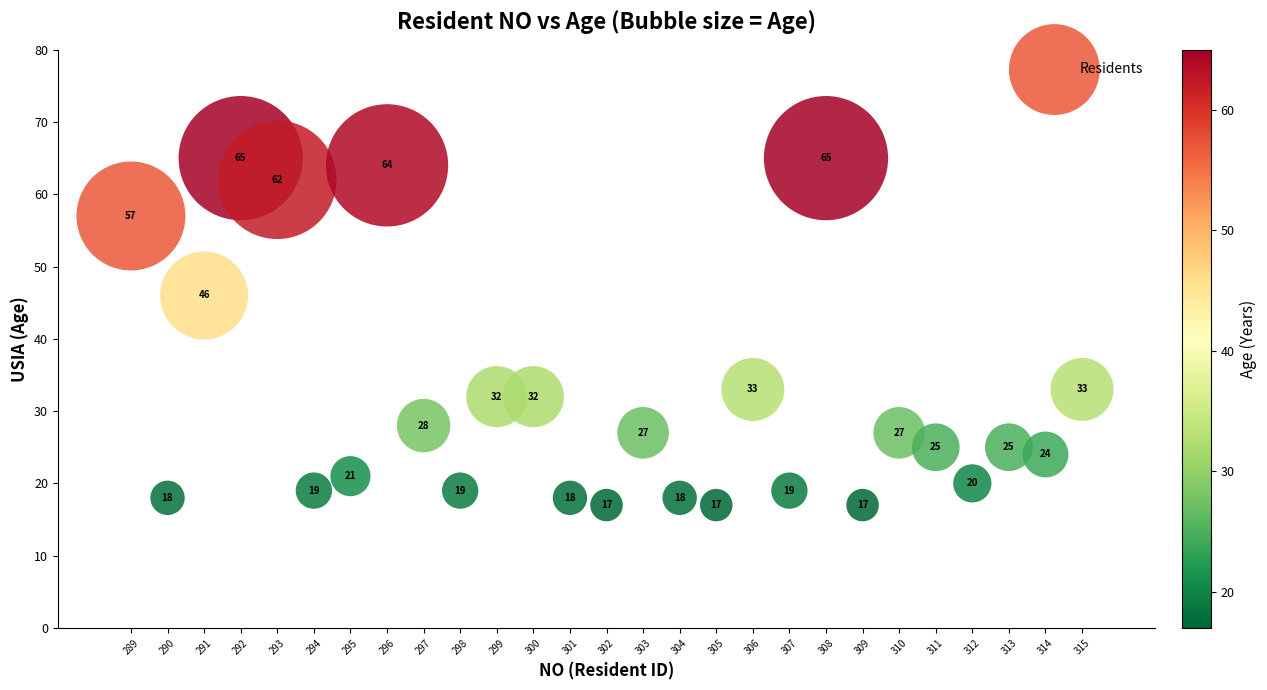

What Y value in the scatter plot is closest to 41?

46